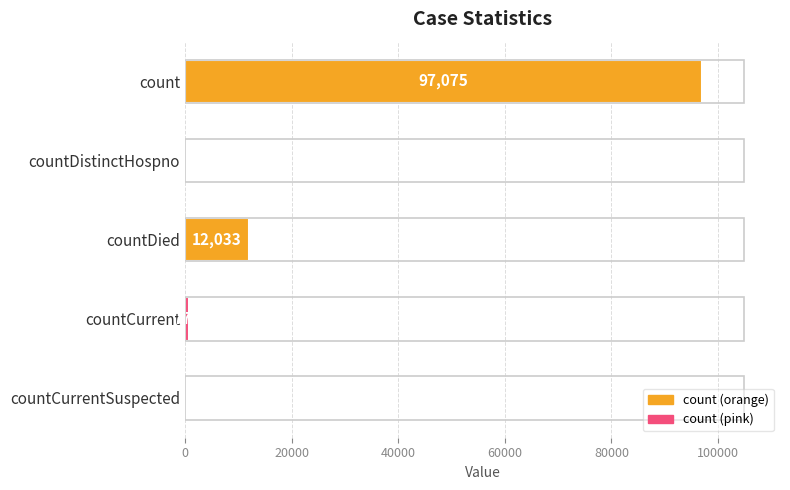

The chart shows a value of 0 at countDistinctHospno. True or false?

True